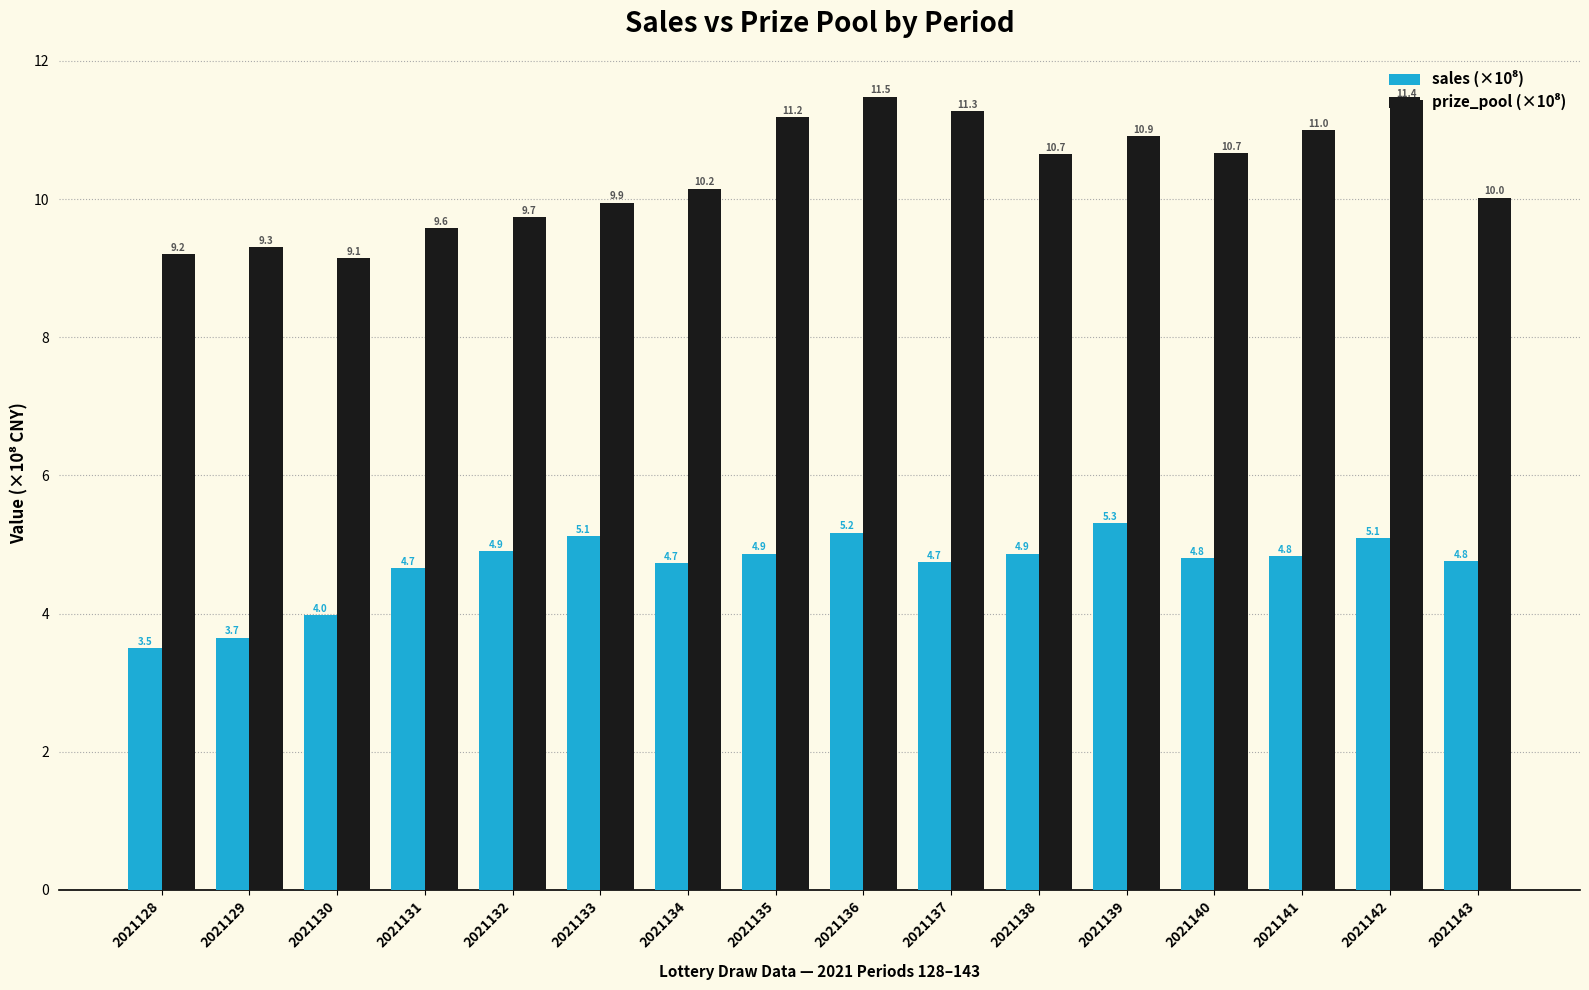

What is the spread (max minus min) of values at 2021135?

6.3